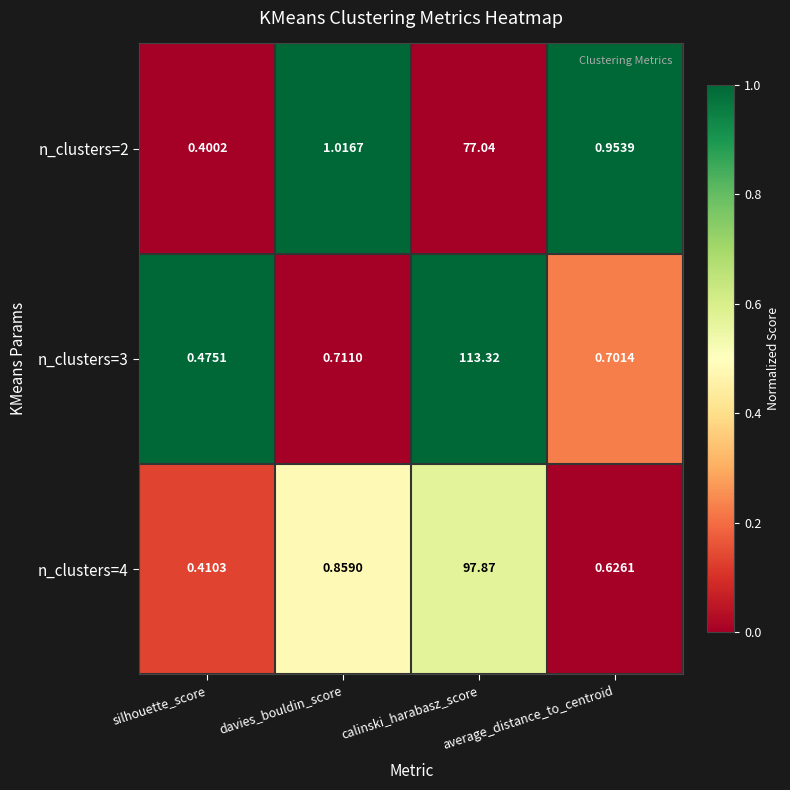

At which category does the chart reach its peak across all series?

calinski_harabasz_score